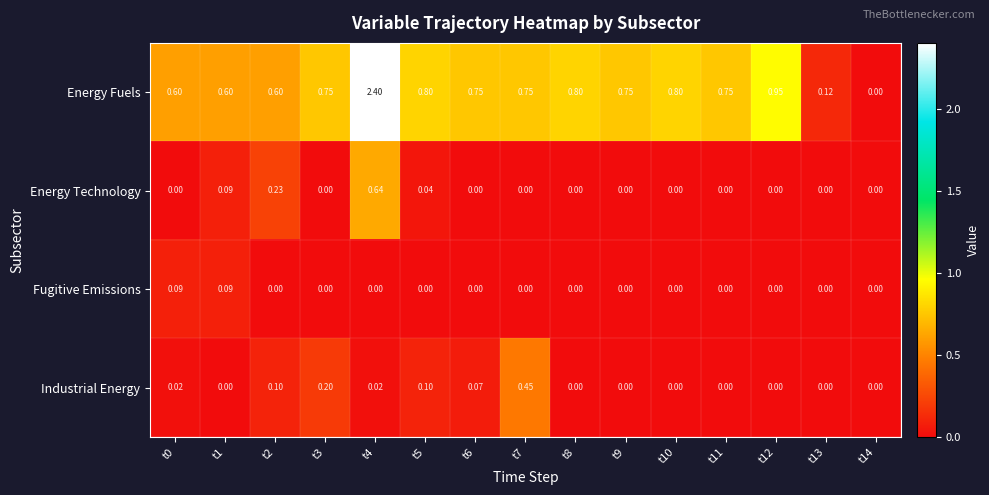

List the series in order of their peak value, highest first.

Energy Fuels, Energy Technology, Industrial Energy, Fugitive Emissions